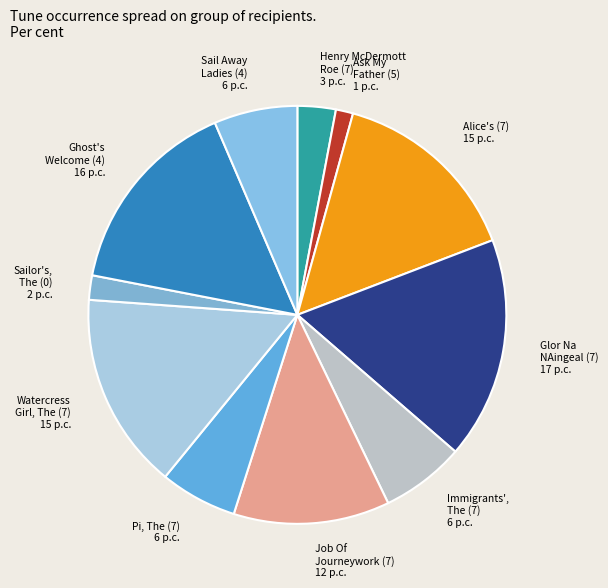

How many segments does this pie chart have?

11